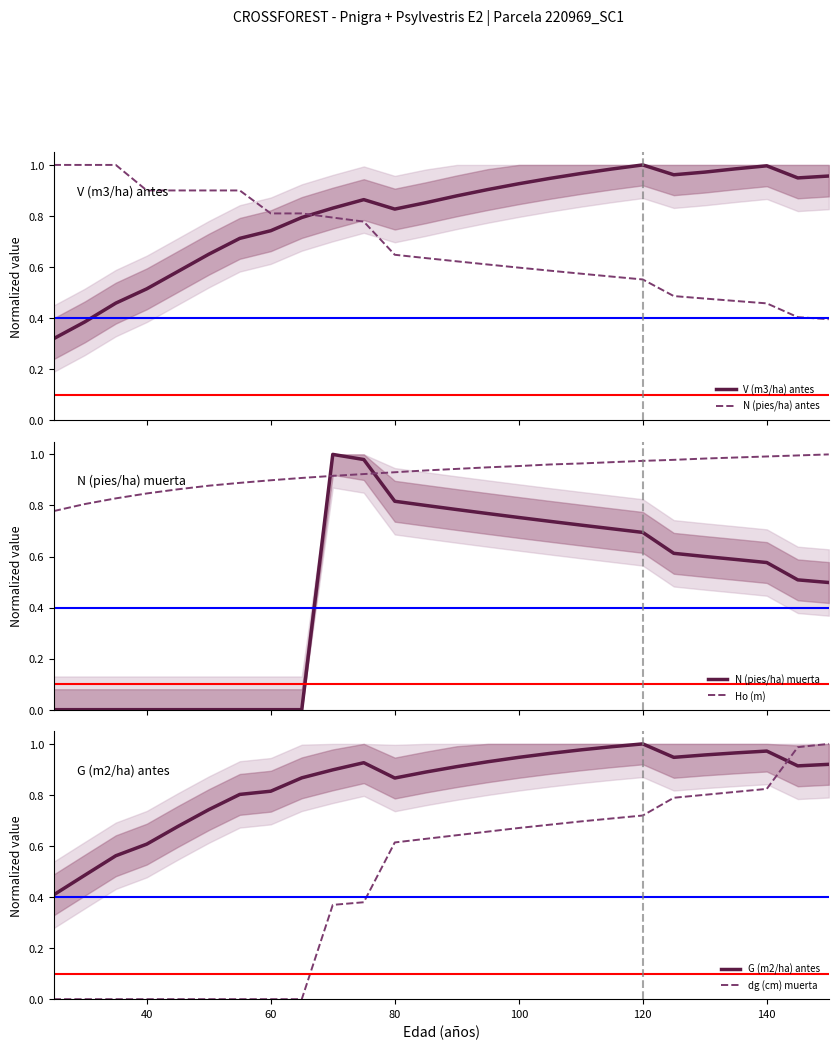

At how many categories does at least one series exceed 0?

26